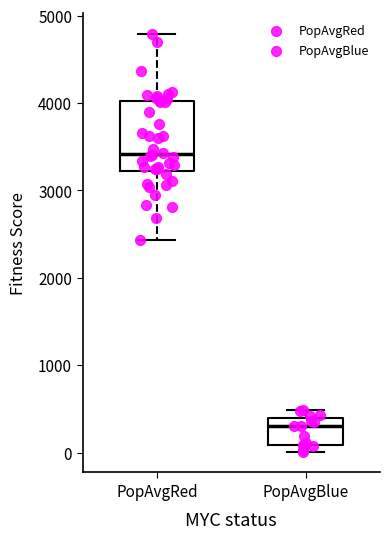

Which box has the highest median line?

PopAvgRed